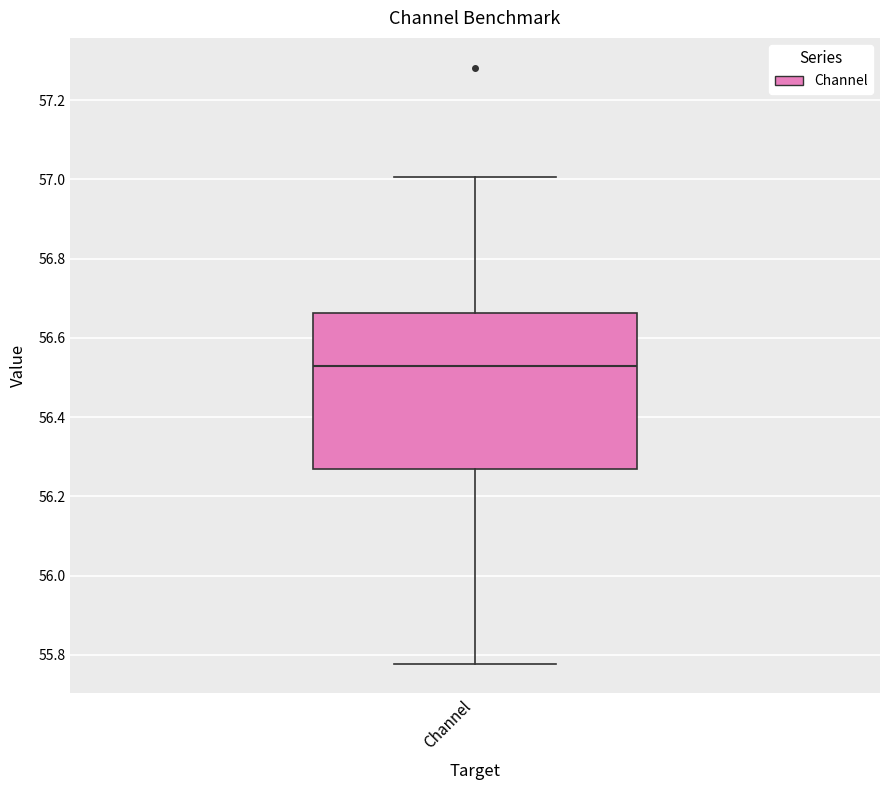

Where does the median line of the box for Channel sit on the y-axis? The values are not printed on the chart, so give them approximately, as read against the axis.

56.52